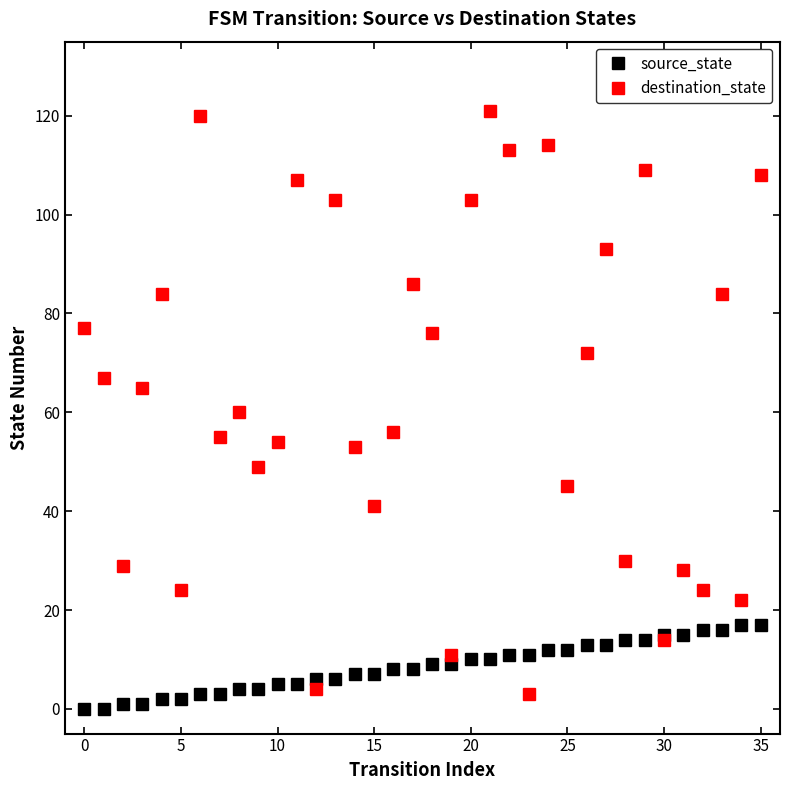

Rank the series by their average value, from highest to lowest.

destination_state, source_state